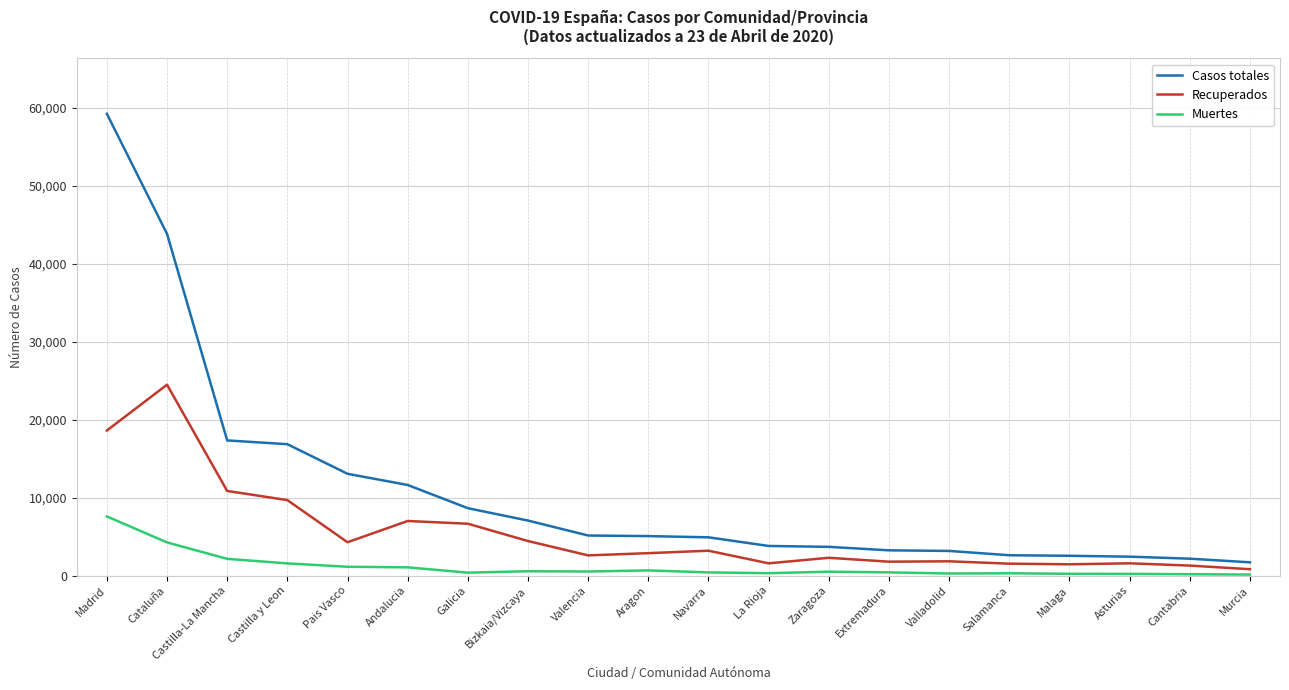

Which label corresponds to the largest value in the chart?

Madrid